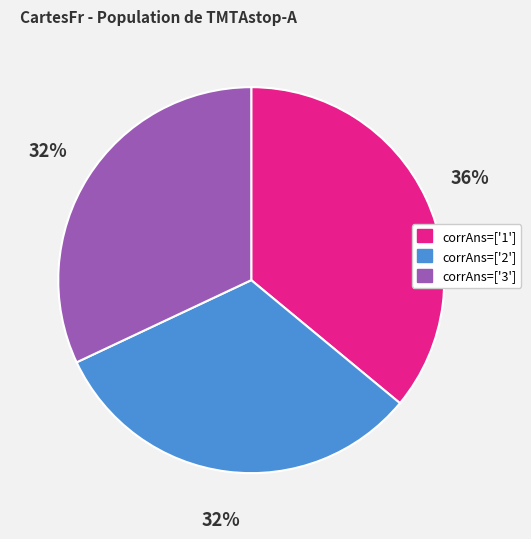

To the nearest percent, what is the difference between the largest and smallest slice percentages?

4%